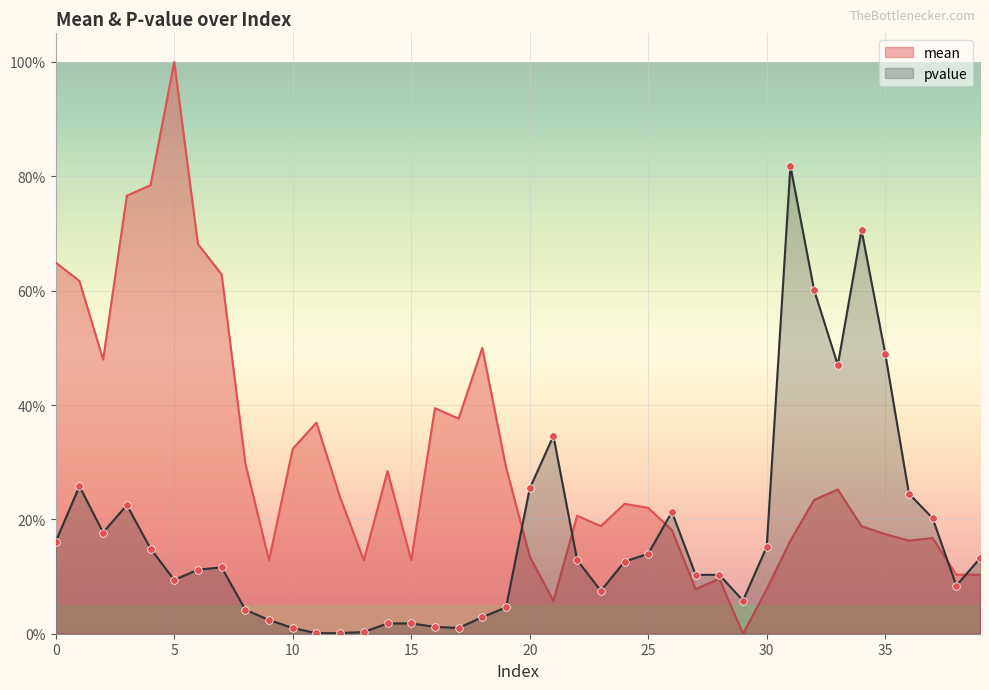

At which category is the sum across all series the highest?

5